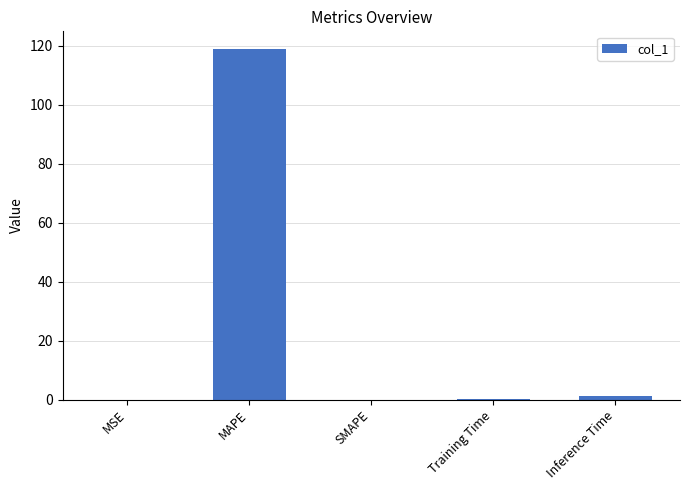

Are the bars horizontal?

No